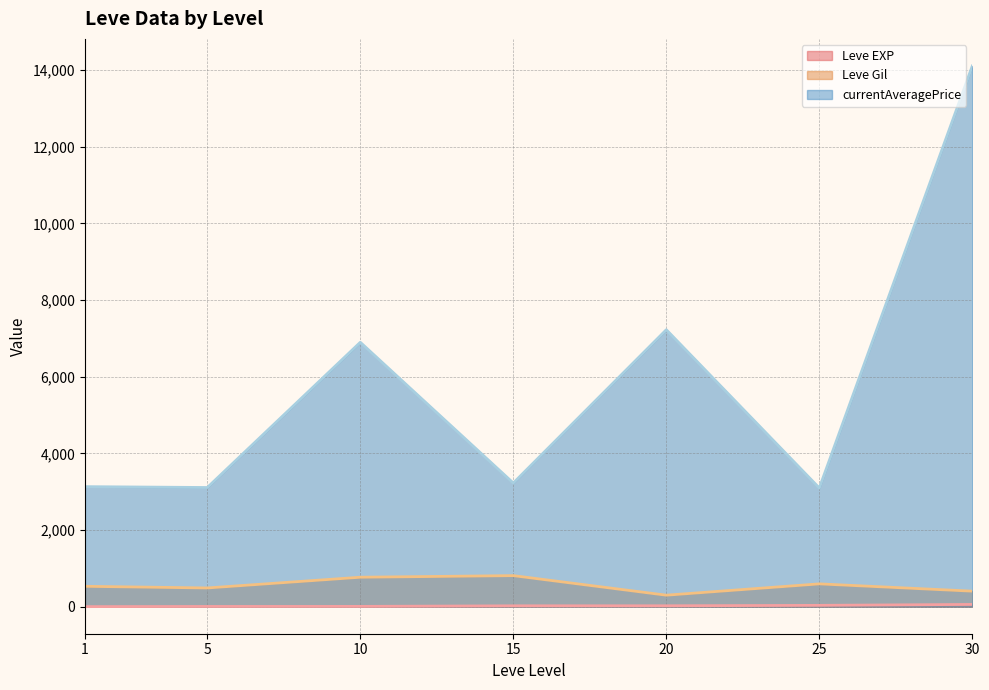

List the series in order of their peak value, lowest first.

Leve EXP, Leve Gil, currentAveragePrice